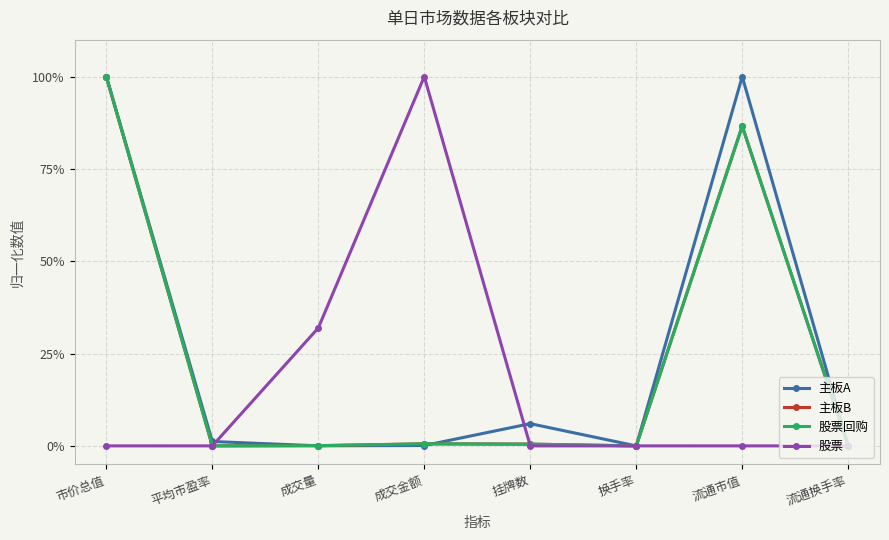

What is the label of the 6th point from the left?

换手率